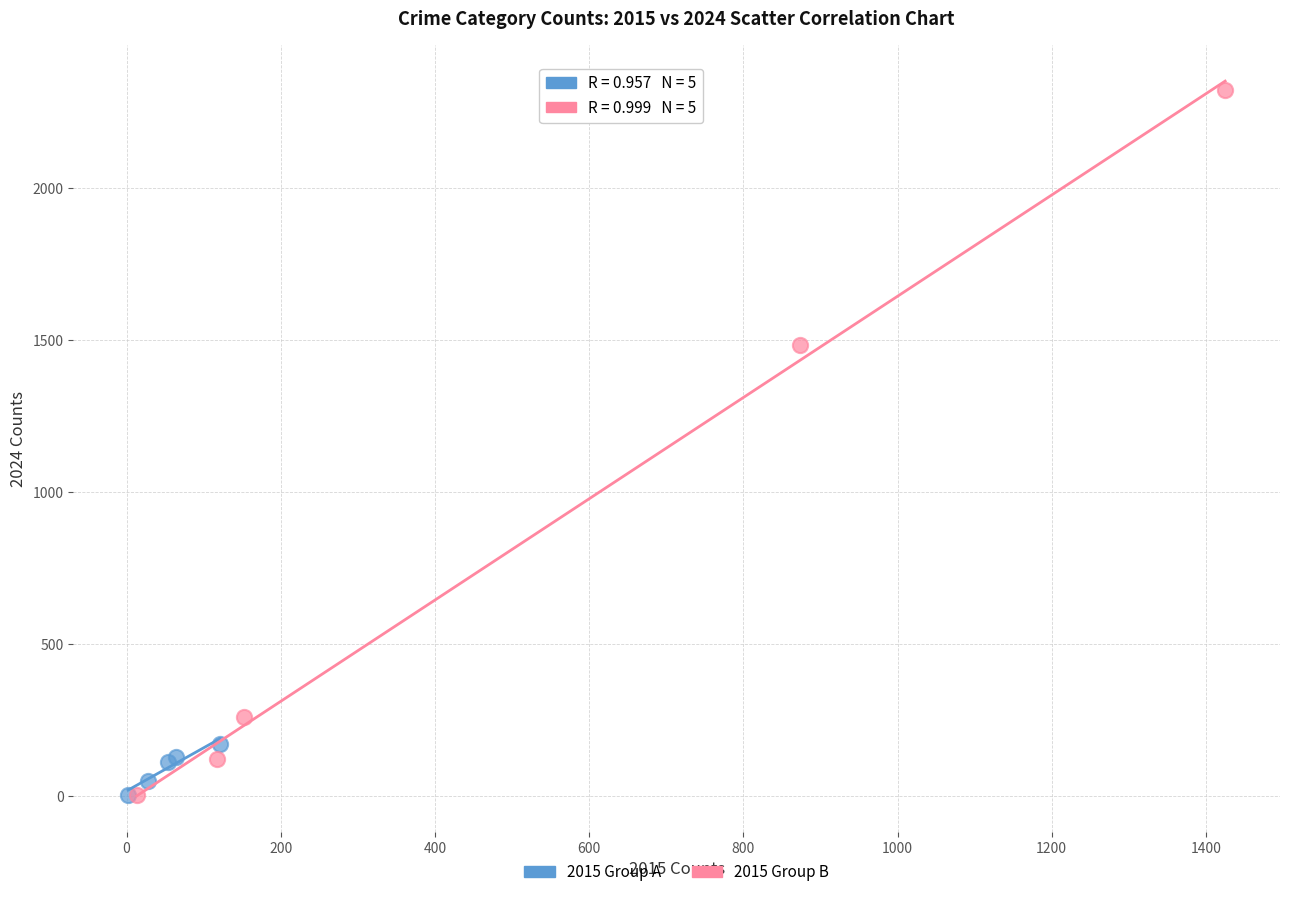

Which series reaches the maximum Y coordinate?

2015 Group B